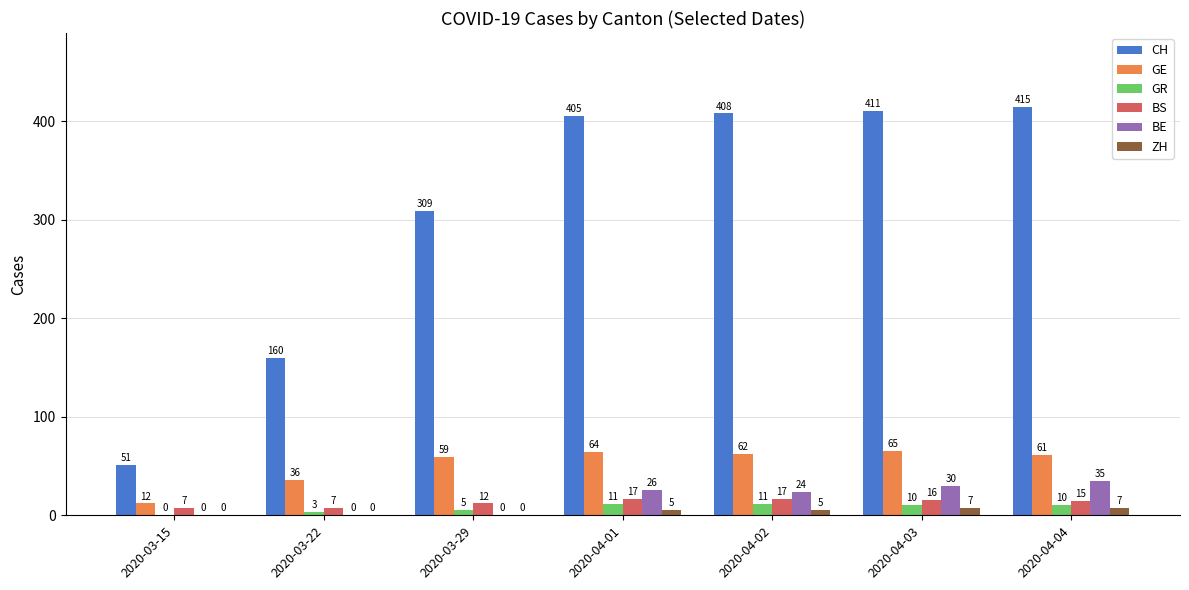

Is it true that BE equals -18 at 2020-03-22?

False